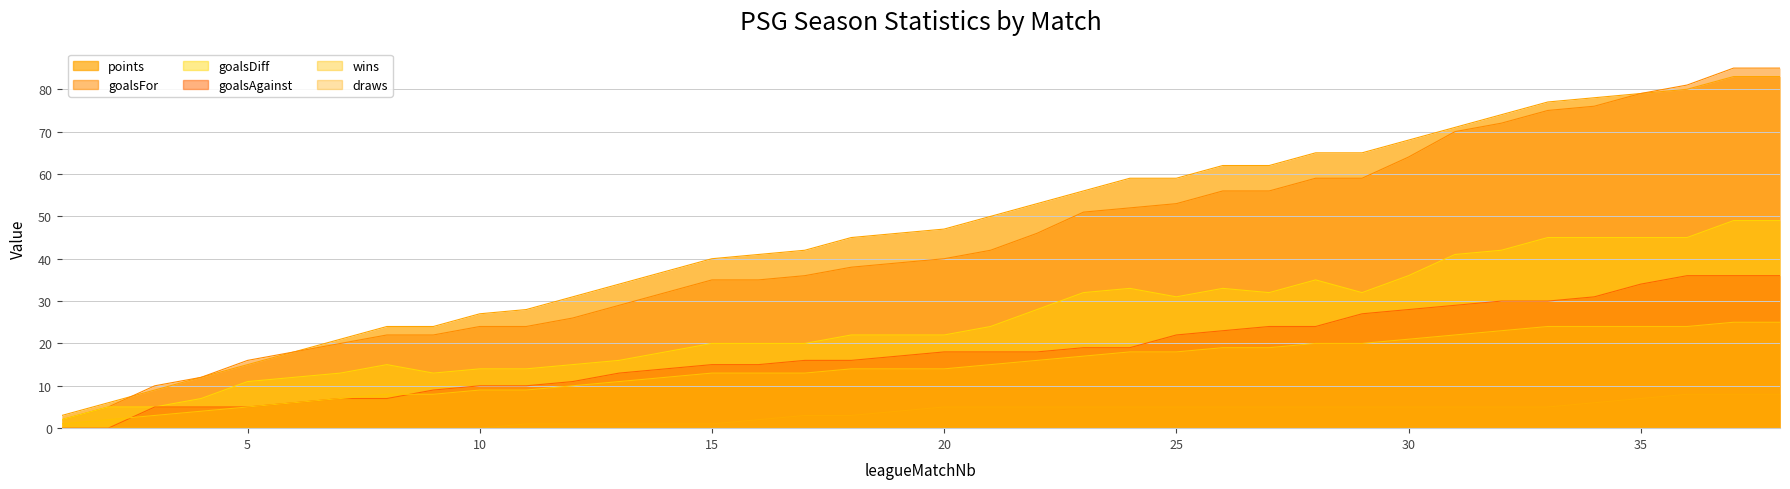

What is the spread (max minus min) of values at 23?

51